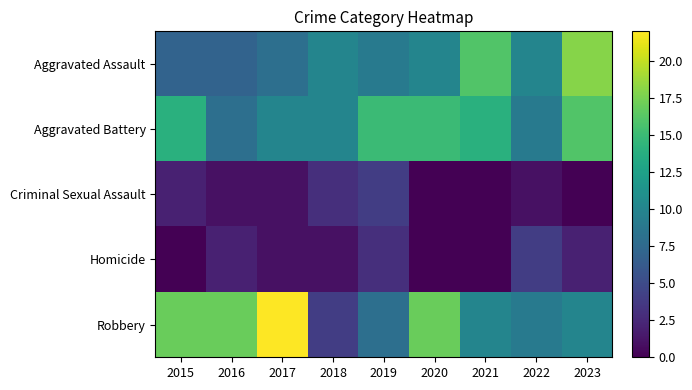

At how many categories does at least one series exceed 8?

9